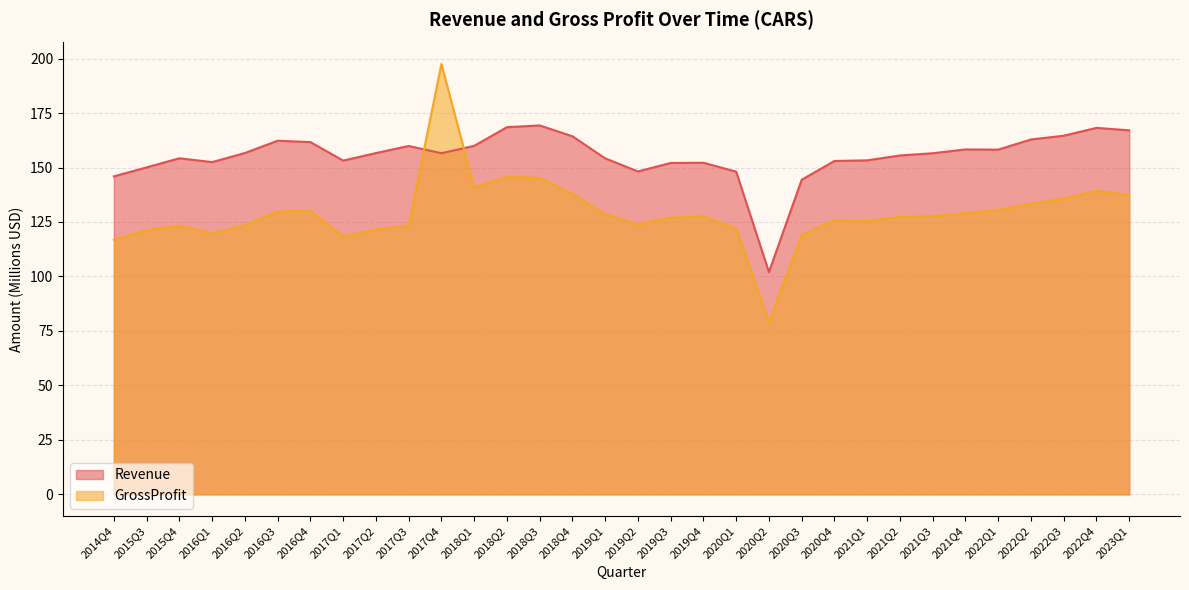

At 2015Q3, list the series in order from smallest to largest.

GrossProfit, Revenue